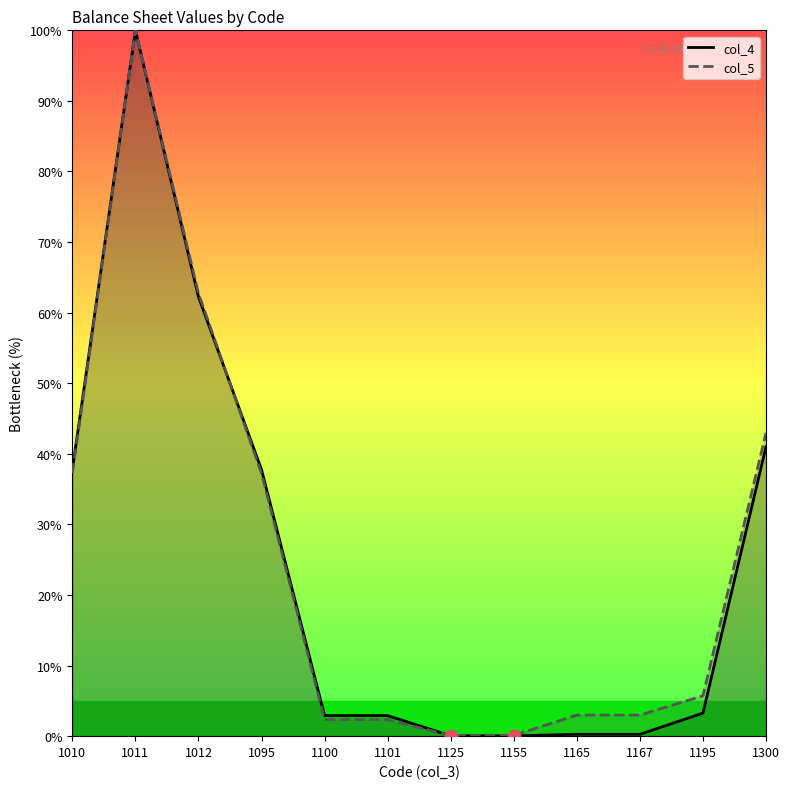

Which series has the widest spread of Y values?

col_4